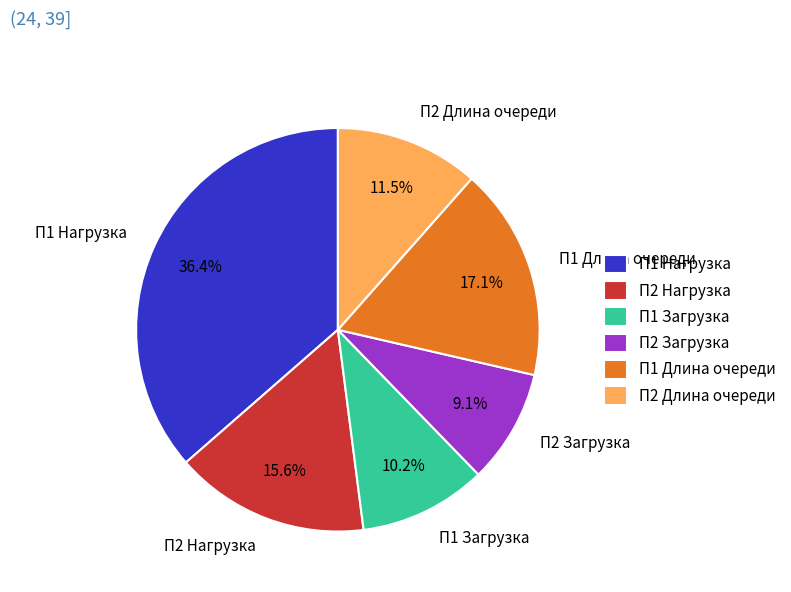

What portion of the pie excludes П1 Загрузка?

89.8%